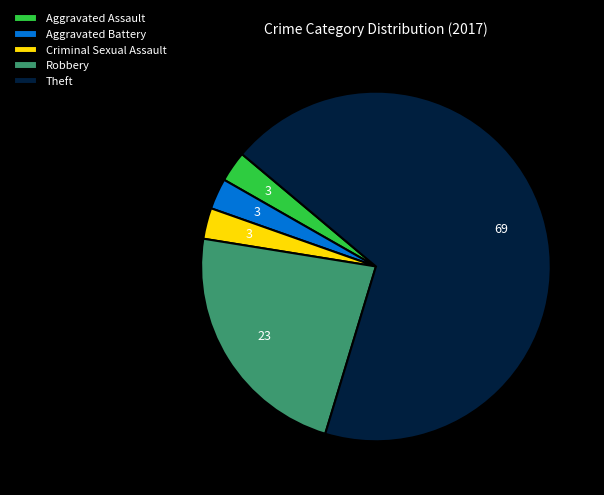

Count the number of slices in the pie.

5